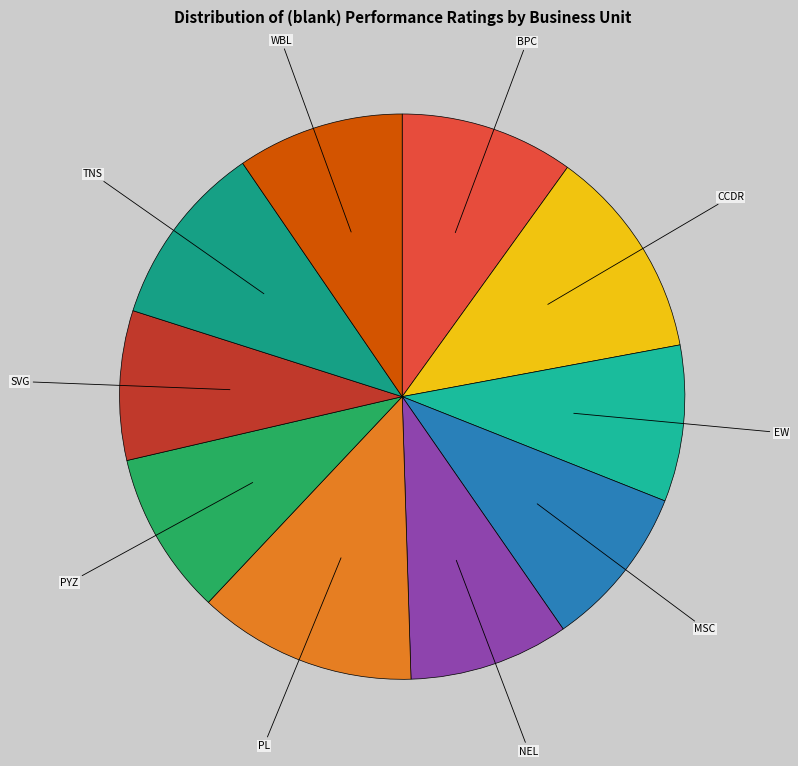

Do MSC and CCDR together represent more than half of the pie?

No